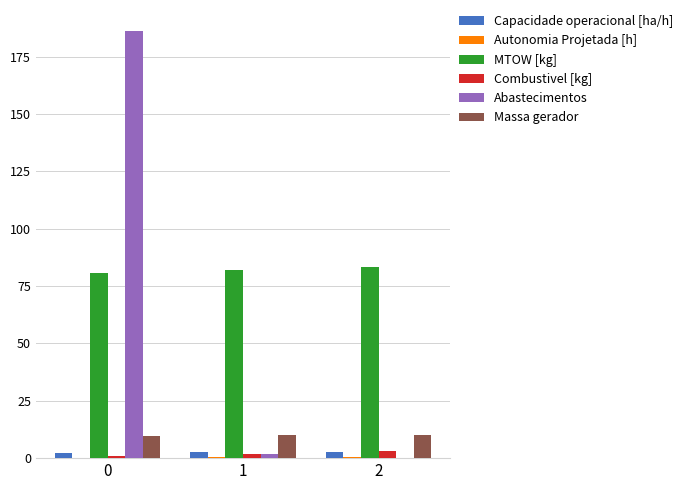

Which series changed the most between 0 and 2?

Abastecimentos